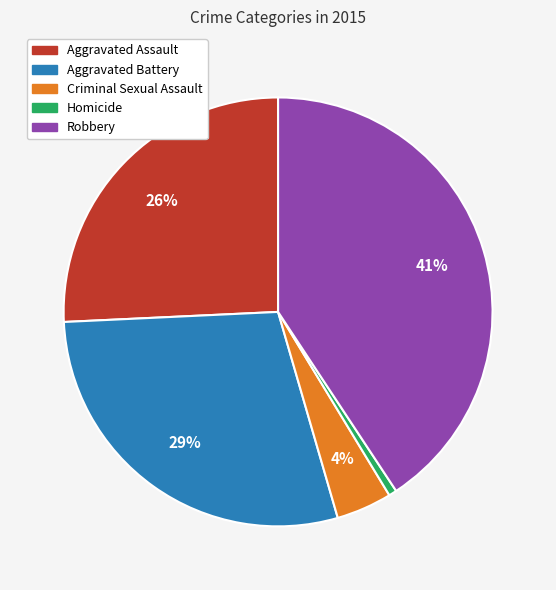

Is Homicide the majority of the pie?

No